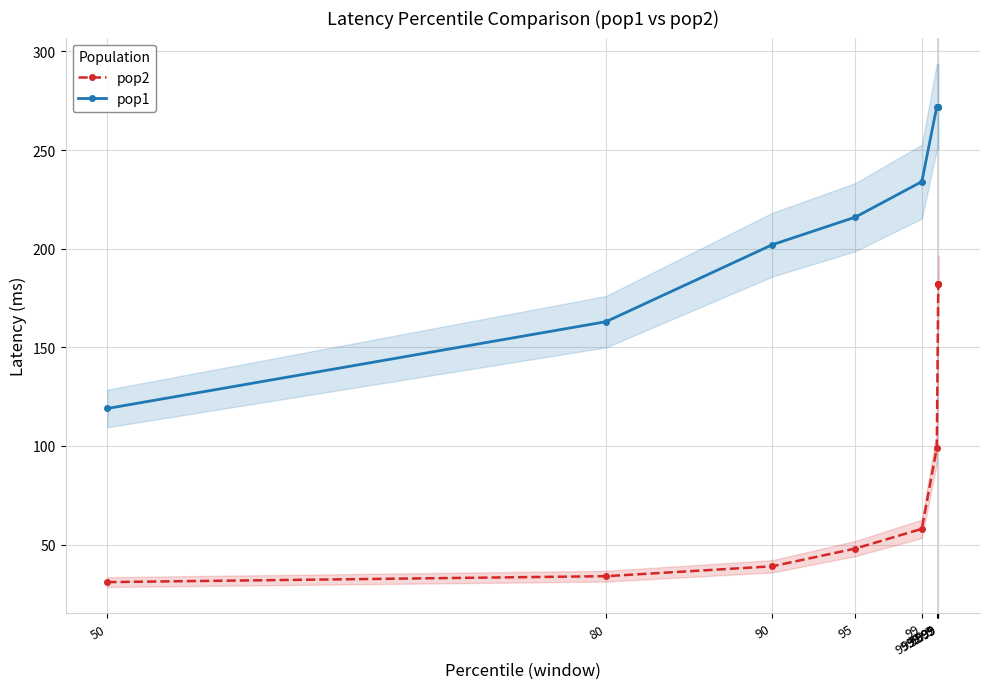

What is the difference between the maximum and minimum values in the pop2 series?

151